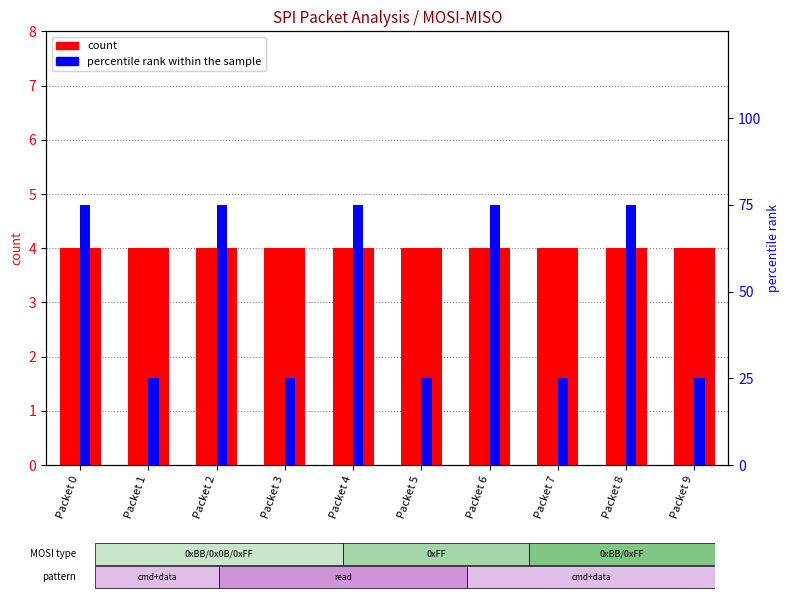

True or false: percentile rank within the sample has a value of 118 at Packet 6.

False